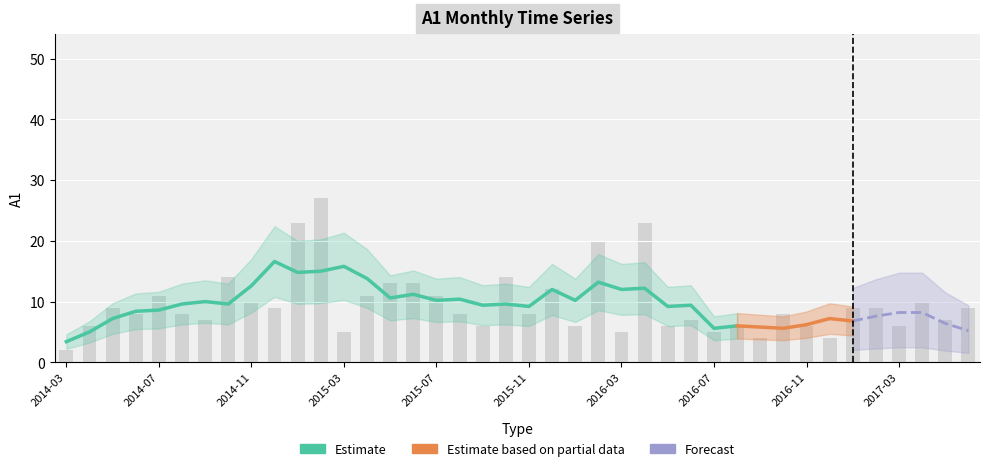

Between 2016-01 and 2014-06, which is larger?

2014-06